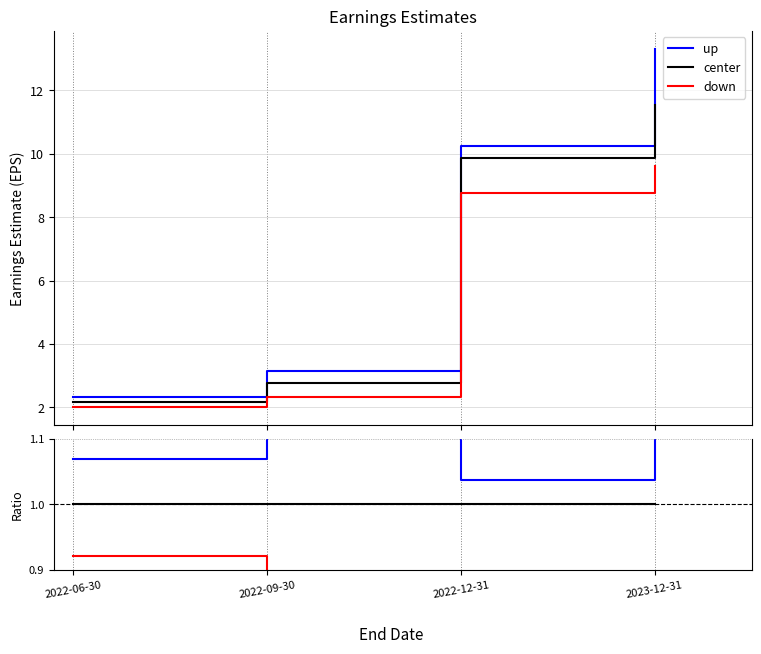

What is the label of the 4th point from the right?

2022-06-30